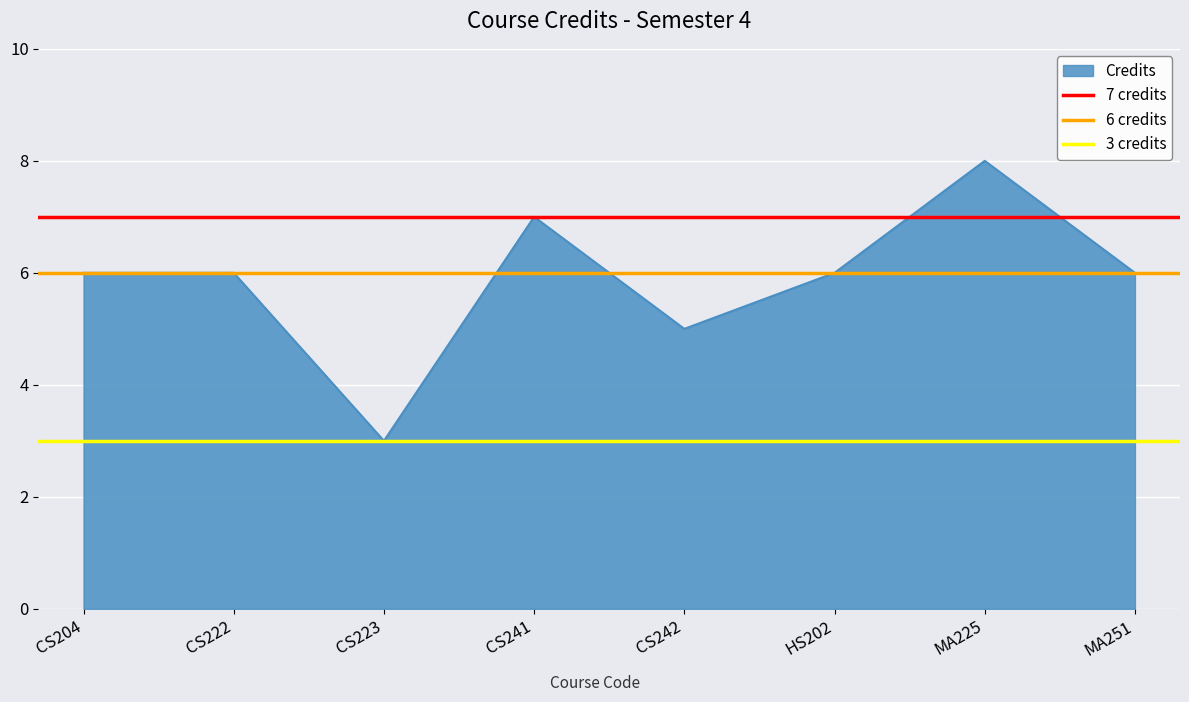

The value of Credits at CS204 is 4. True or false?

False